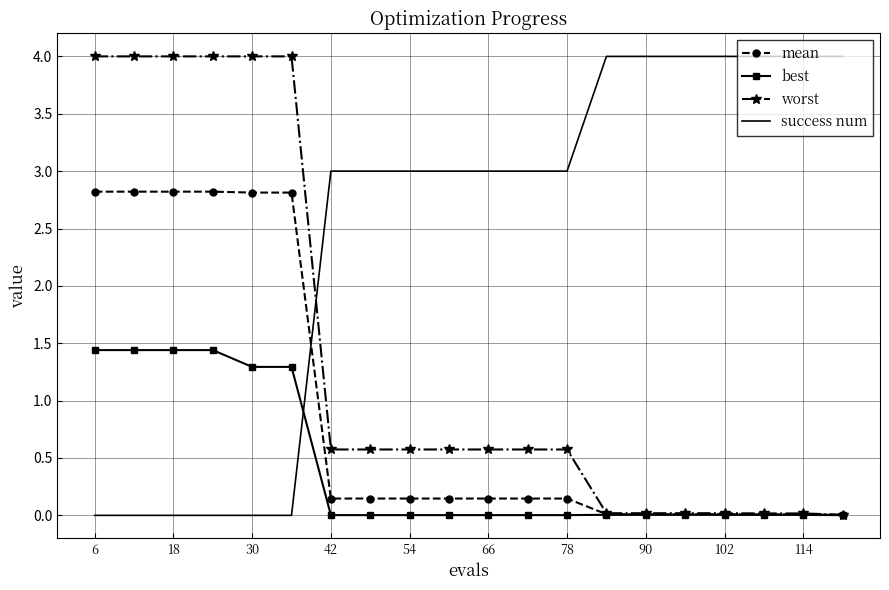

Which series has the largest total across all categories?

success num